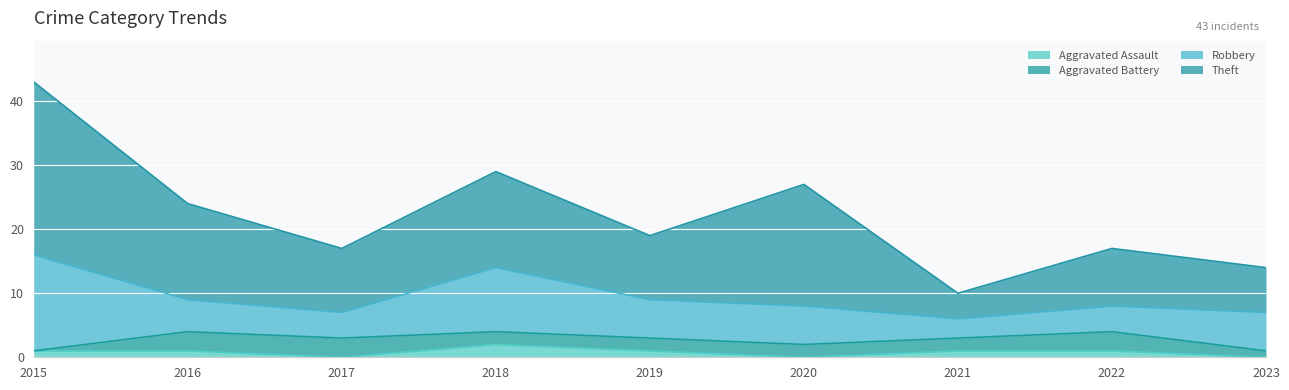

The value of Theft at 2023 is 12. True or false?

False